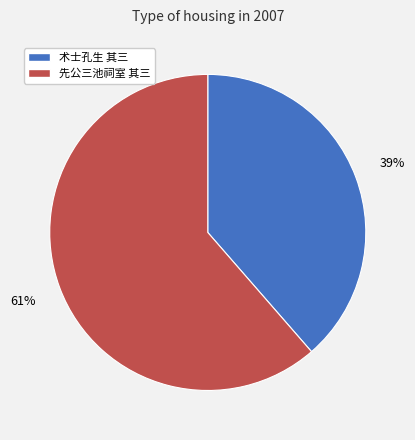

The 术士孔生 其三 slice represents 48% of the pie. True or false?

False